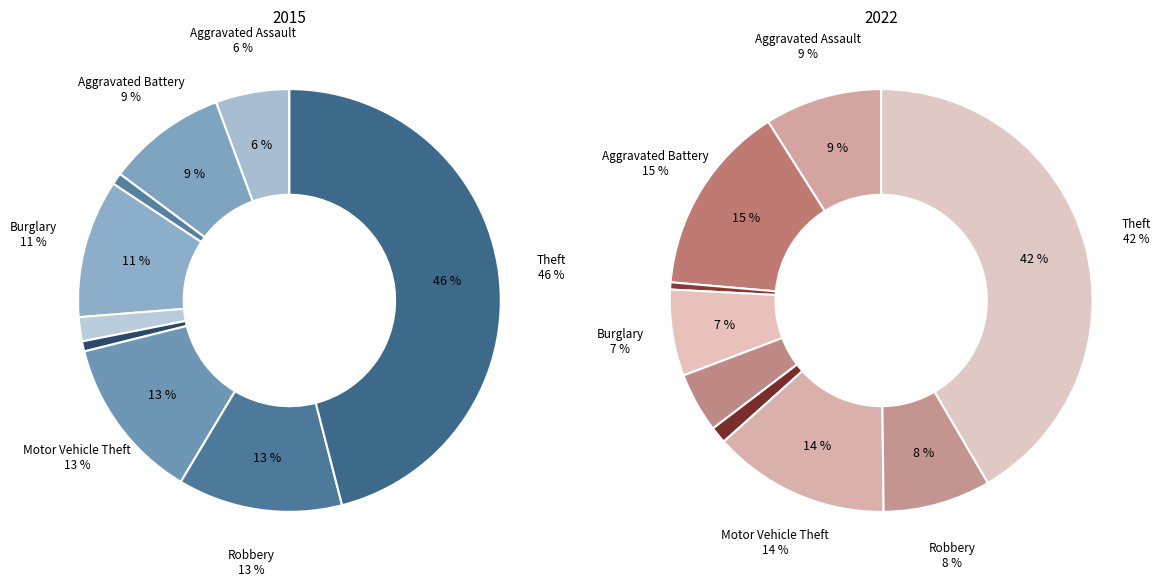

True or false: Criminal Sexual Assault accounts for 13% of the total.

False